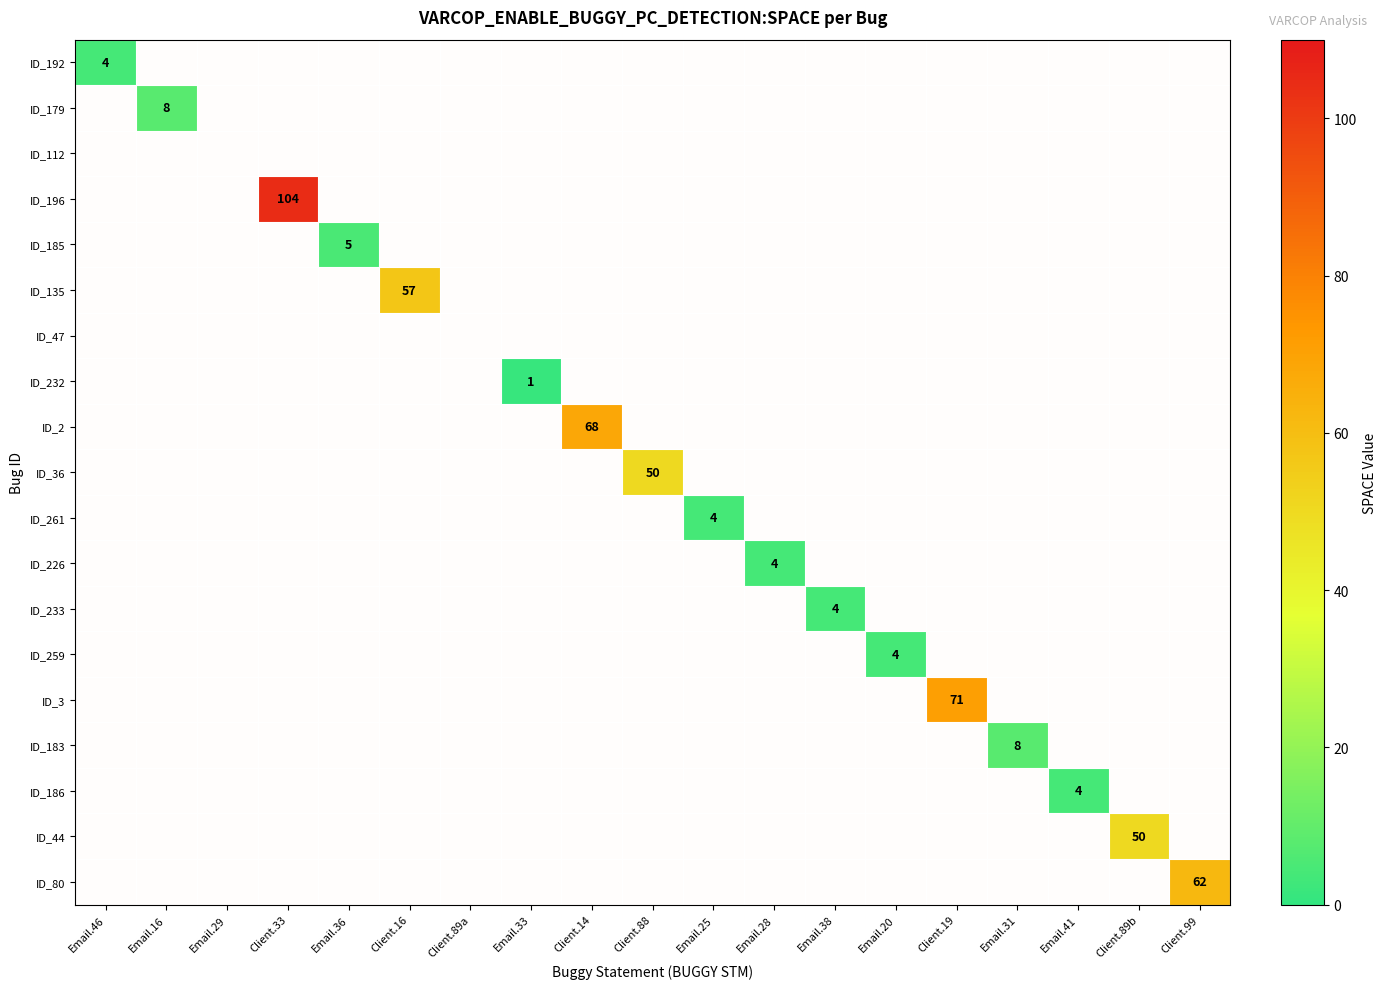

What is the total value across all series at Email.41?

4